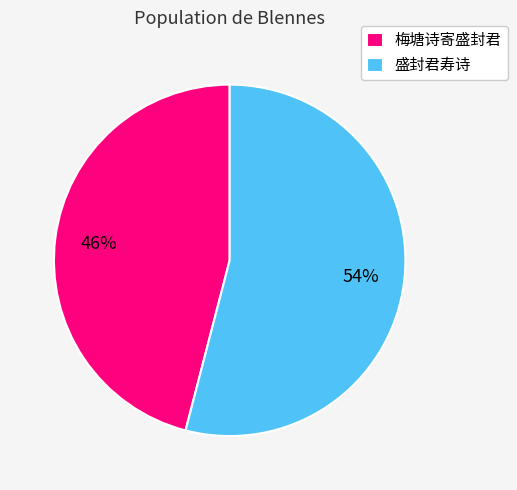

What is the ratio of the value at 盛封君寿诗 to the value at 梅塘诗寄盛封君?

1.2